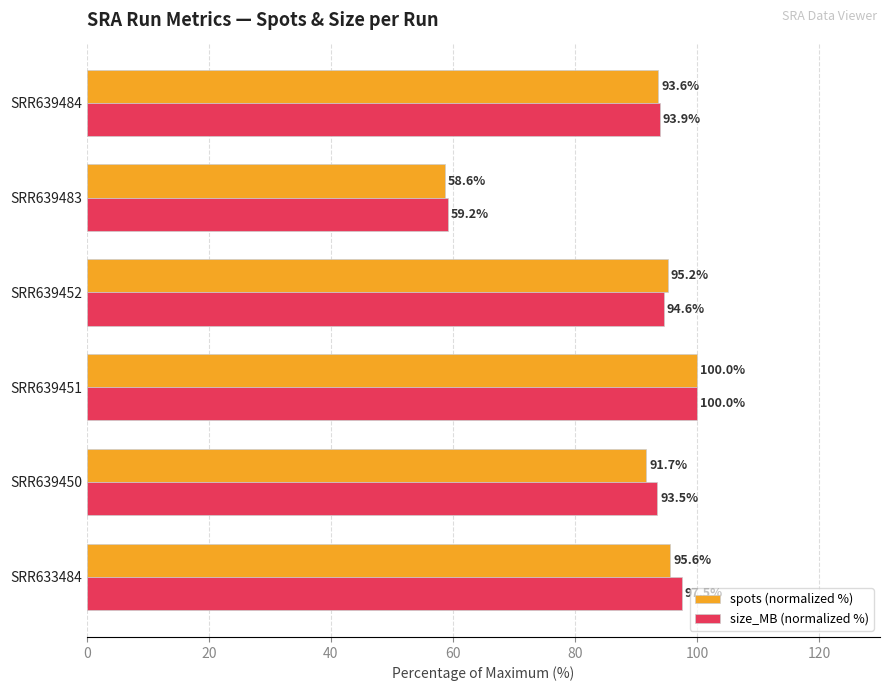

Rank the series by their average value, from lowest to highest.

spots (normalized %), size_MB (normalized %)